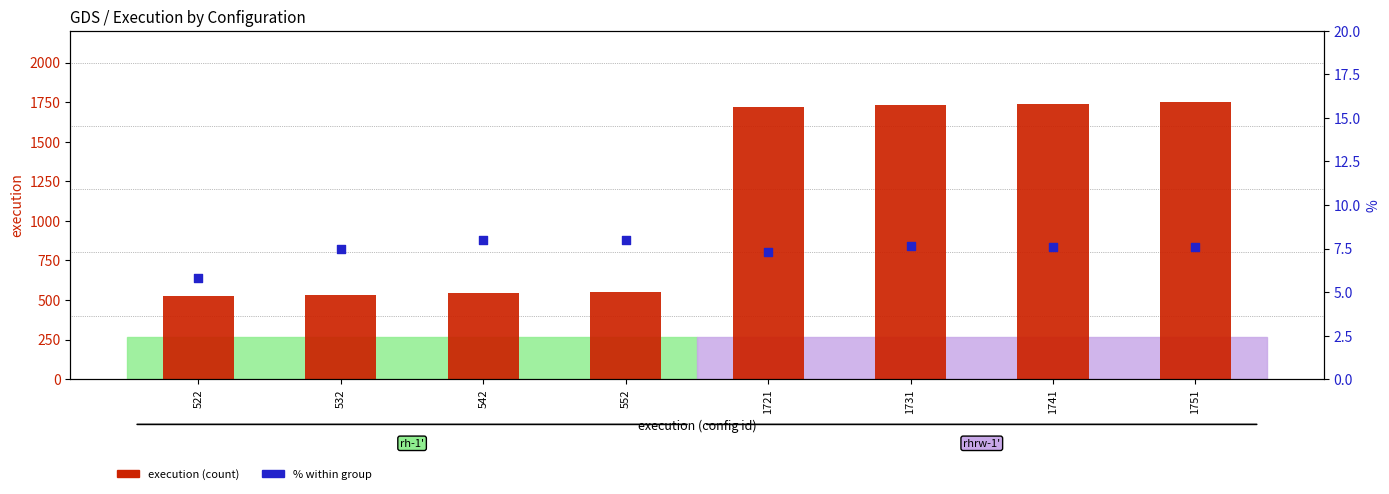

What is the total value across all series at 1741?

1748.6